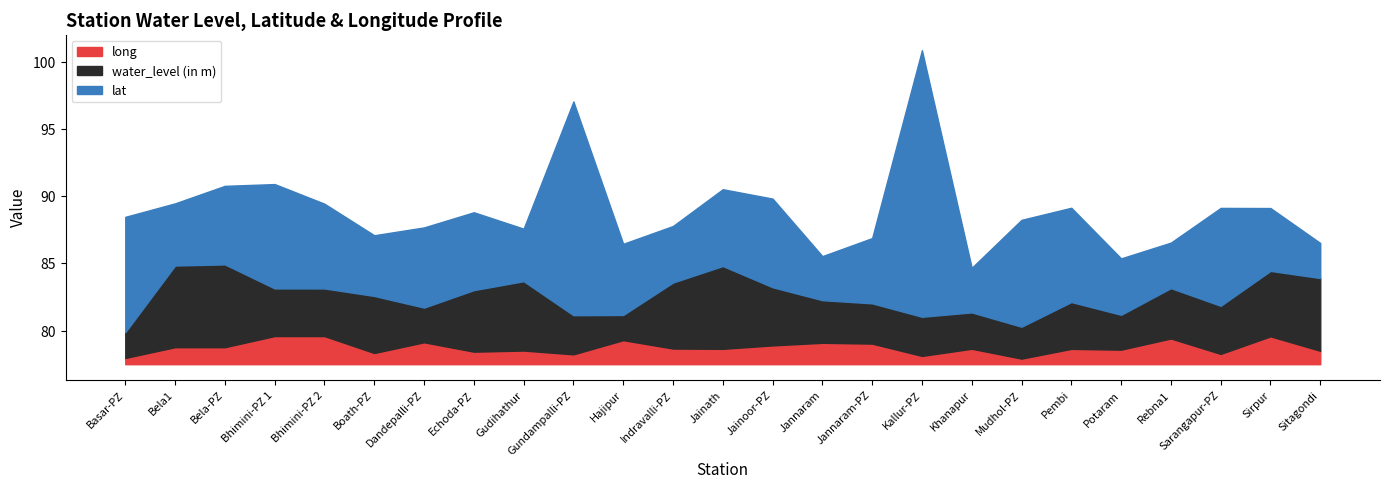

At which label does long first exceed 78?

Bela1